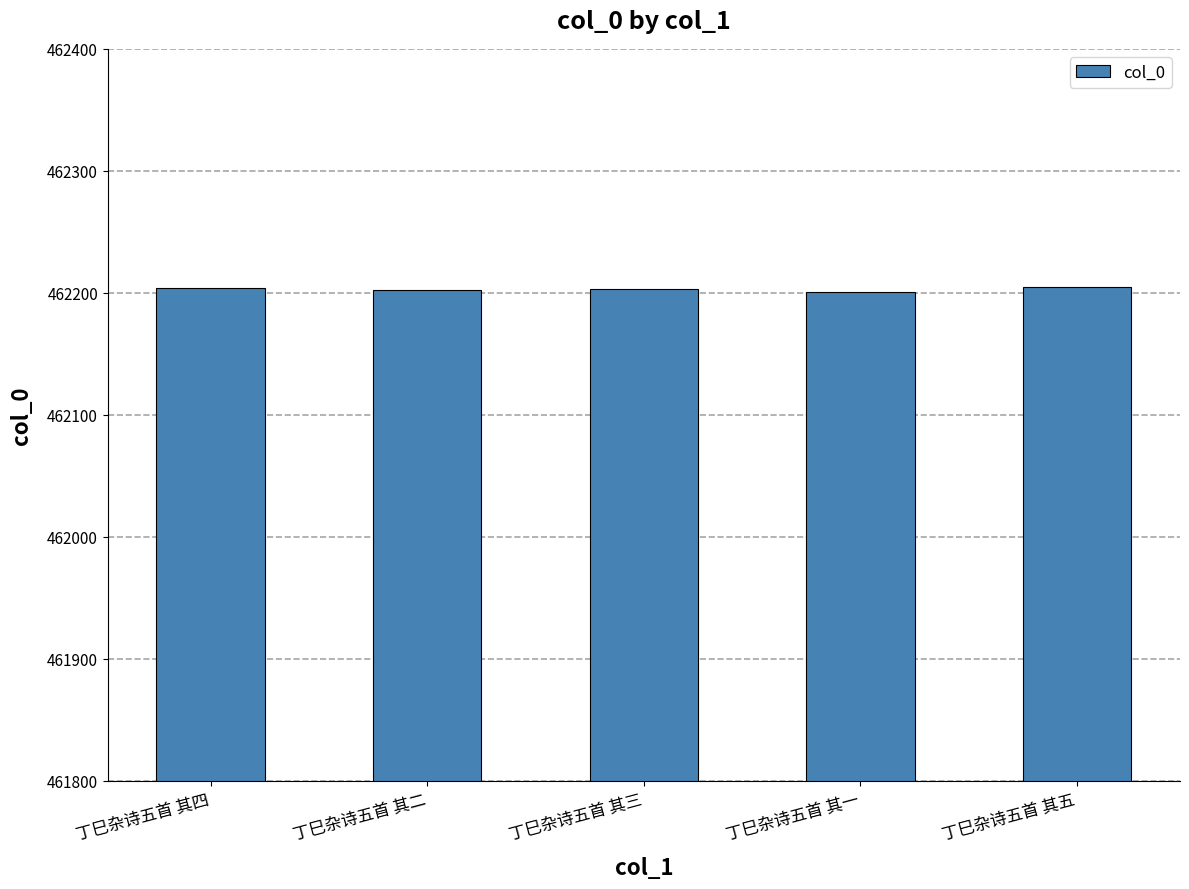

Read the value at 丁巳杂诗五首 其一.

462201